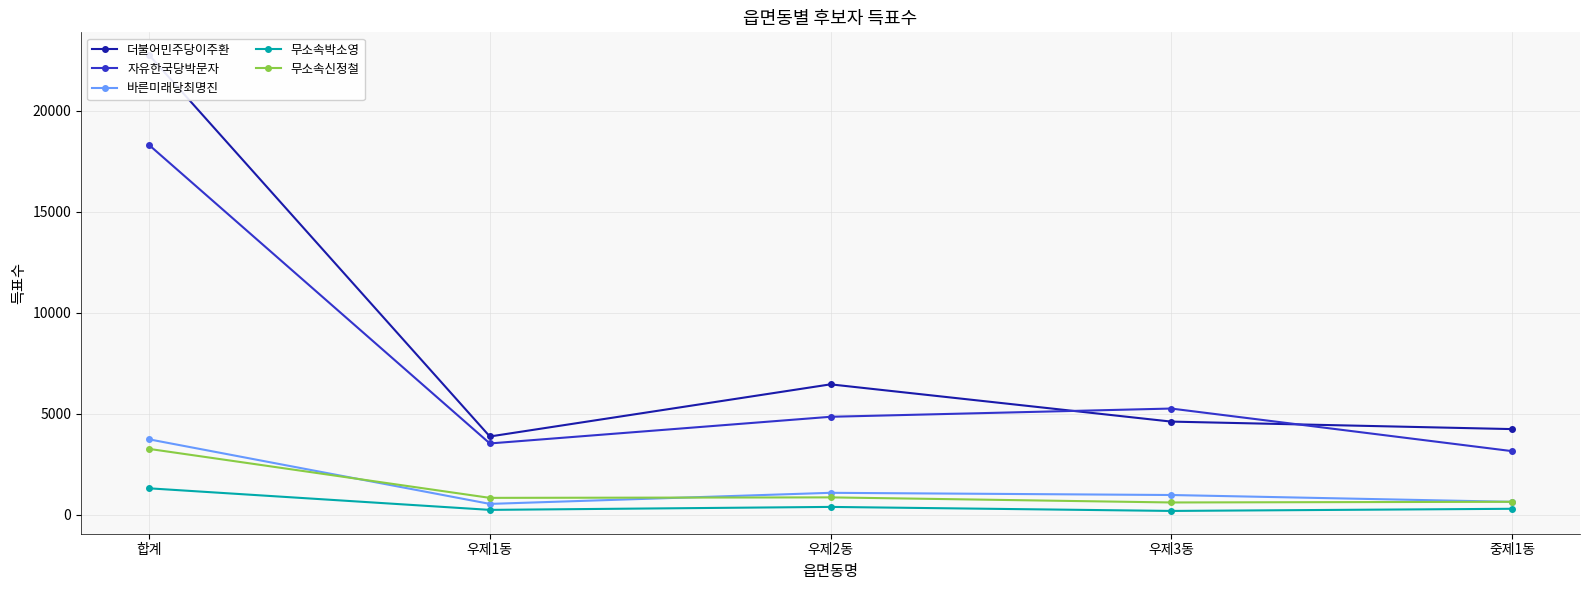

Is this an area chart (filled region under the line)?

No